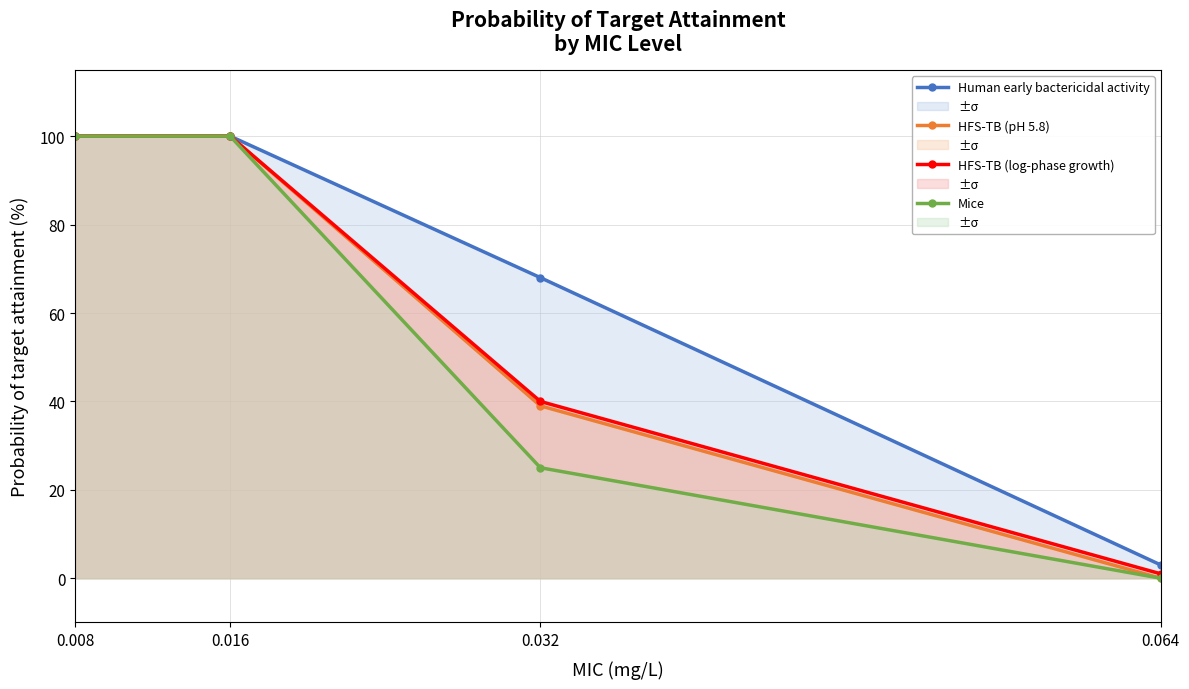

What is the value of the Human early bactericidal activity point at the 3rd from the left?

68